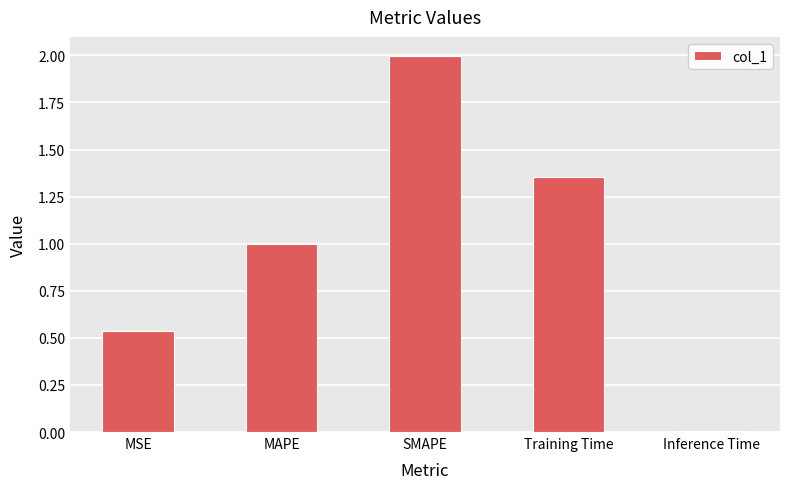

List the labels in order of value, largest first.

SMAPE, Training Time, MAPE, MSE, Inference Time